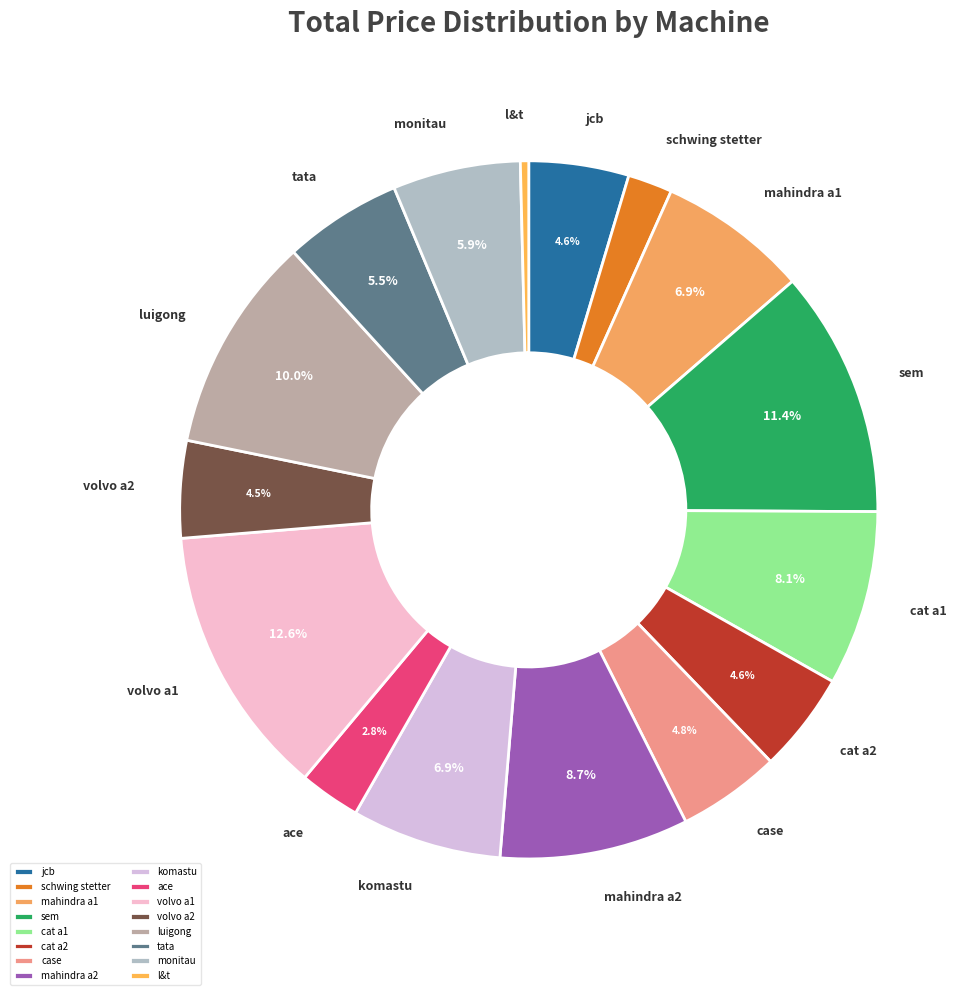

What percentage do jcb and cat a1 together represent?

12.7%